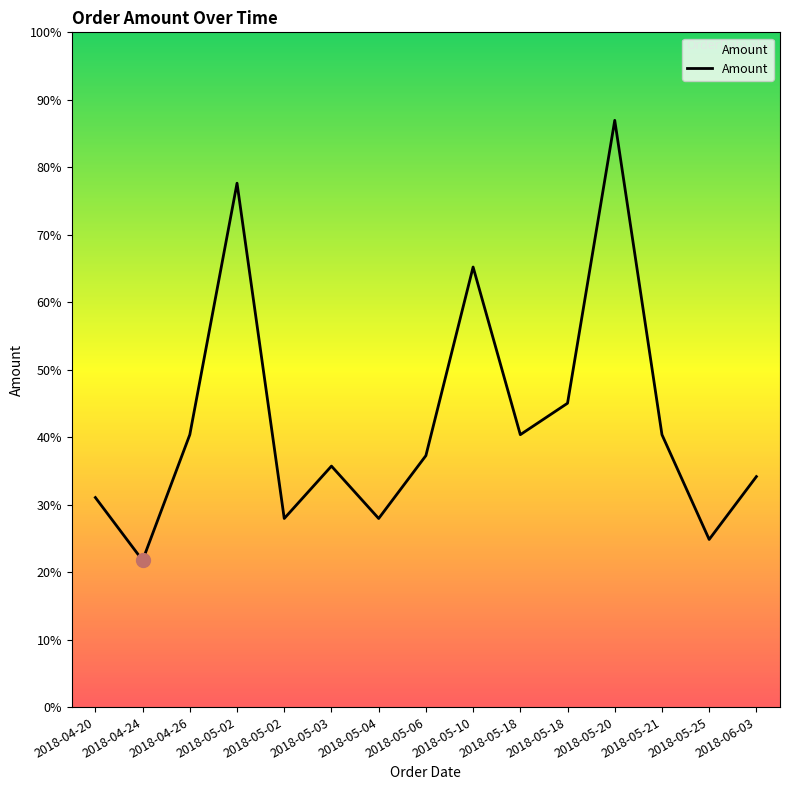

Is this an area chart (filled region under the line)?

Yes